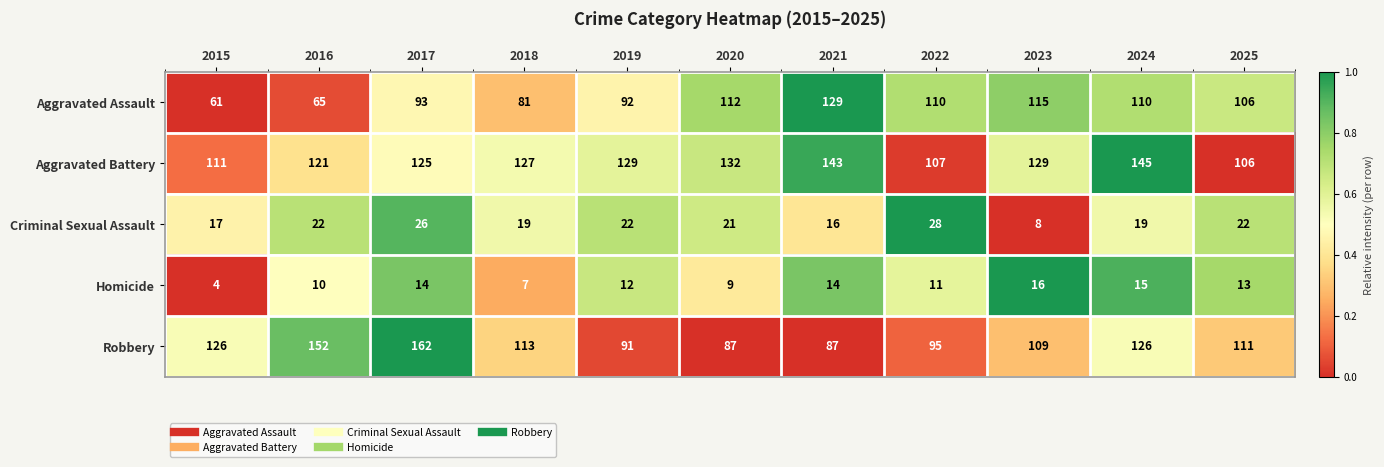

Rank the series at 2020 from lowest to highest value.

Homicide, Criminal Sexual Assault, Robbery, Aggravated Assault, Aggravated Battery